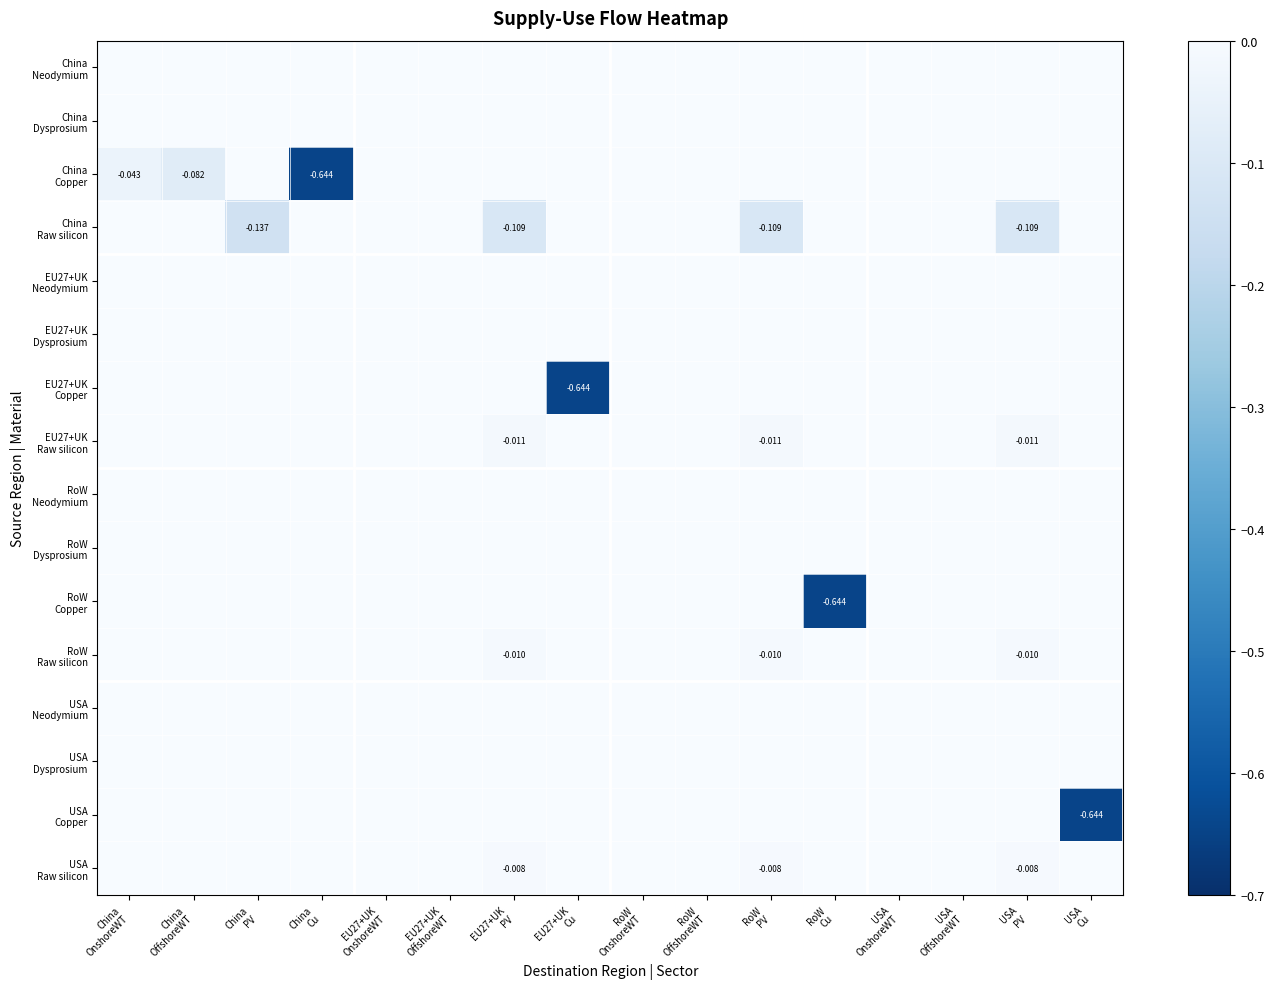

At which category is the sum across all series the highest?

EU27+UK
OnshoreWT